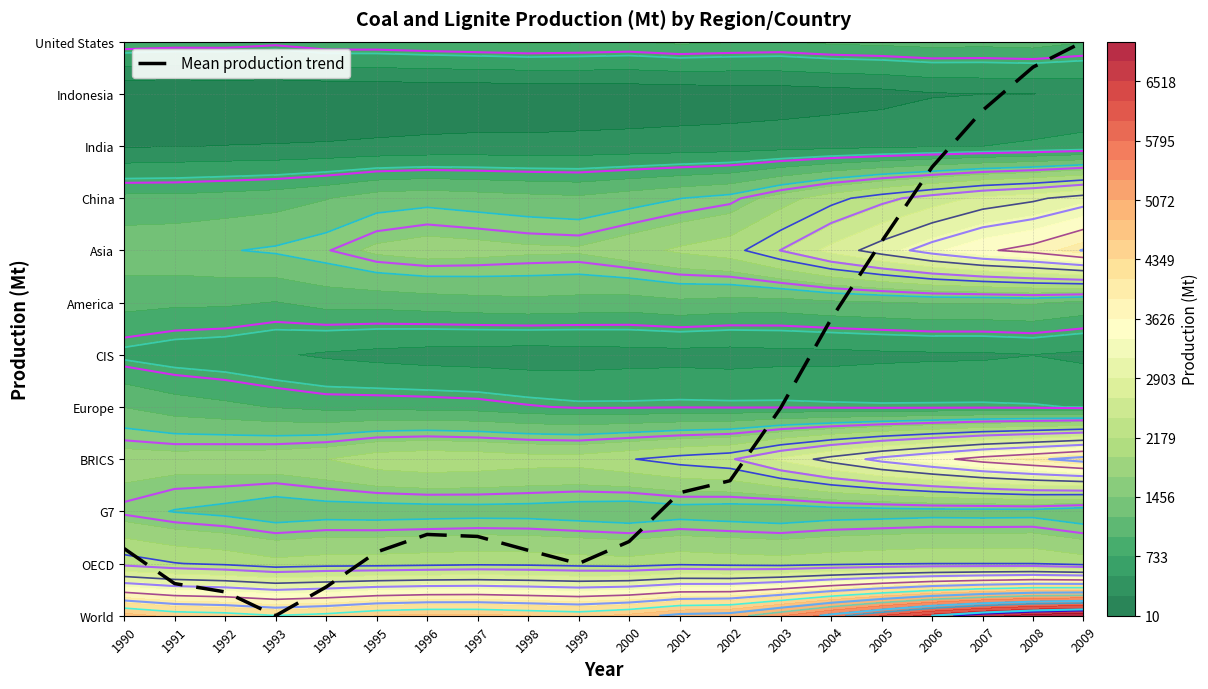

Rank the categories by value from highest to lowest.

2009, 2008, 2007, 2006, 2005, 2004, 2003, 2002, 2001, 1996, 1997, 2000, 1990, 1998, 1995, 1999, 1991, 1994, 1992, 1993